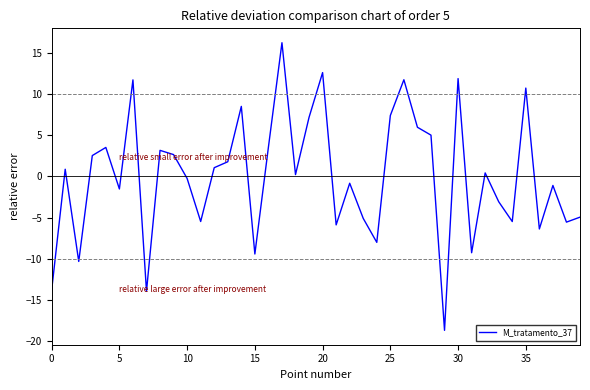

What is the maximum value shown in the chart?

16.3